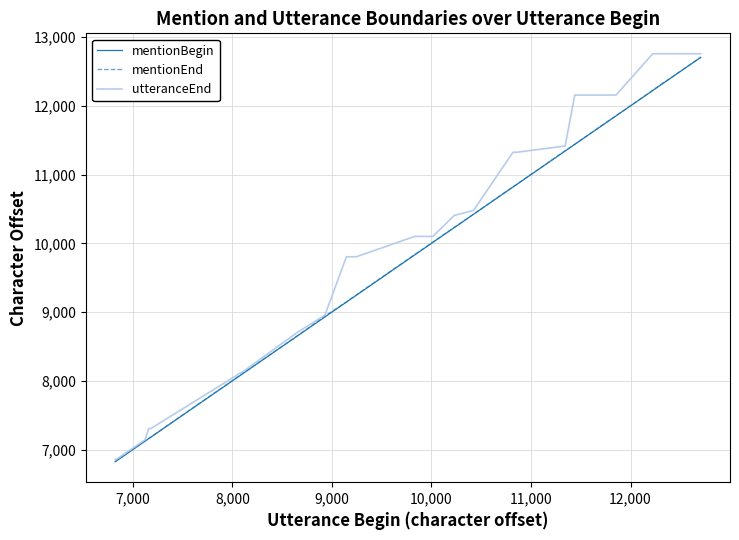

Which series has the largest total across all categories?

utteranceEnd